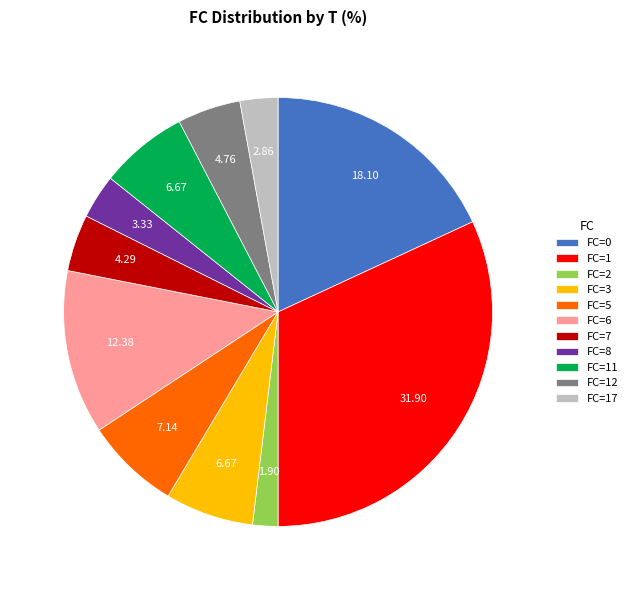

Is there a majority slice in this chart?

No